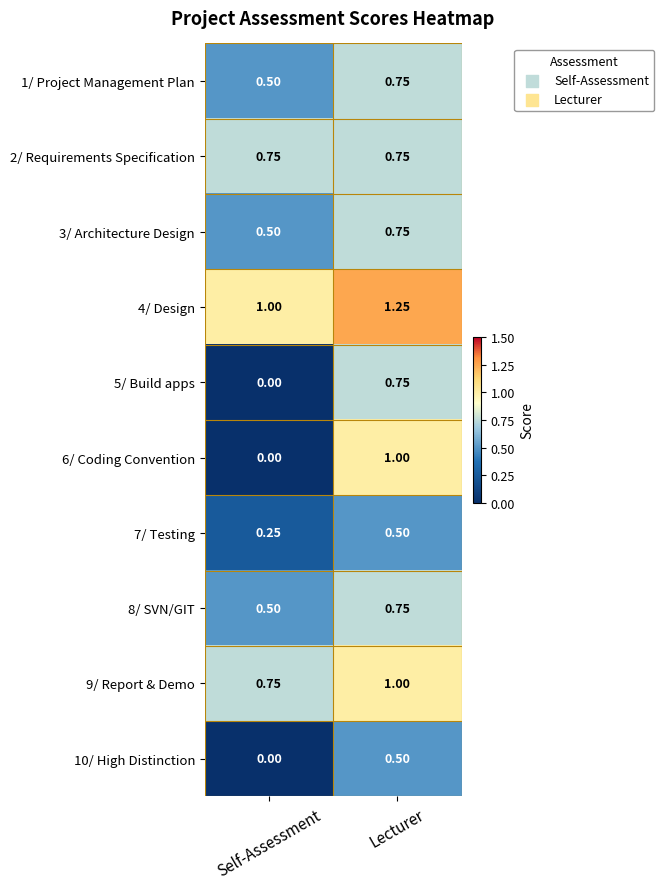

List the labels in order of 1/ Project Management Plan value, smallest first.

Self-Assessment, Lecturer